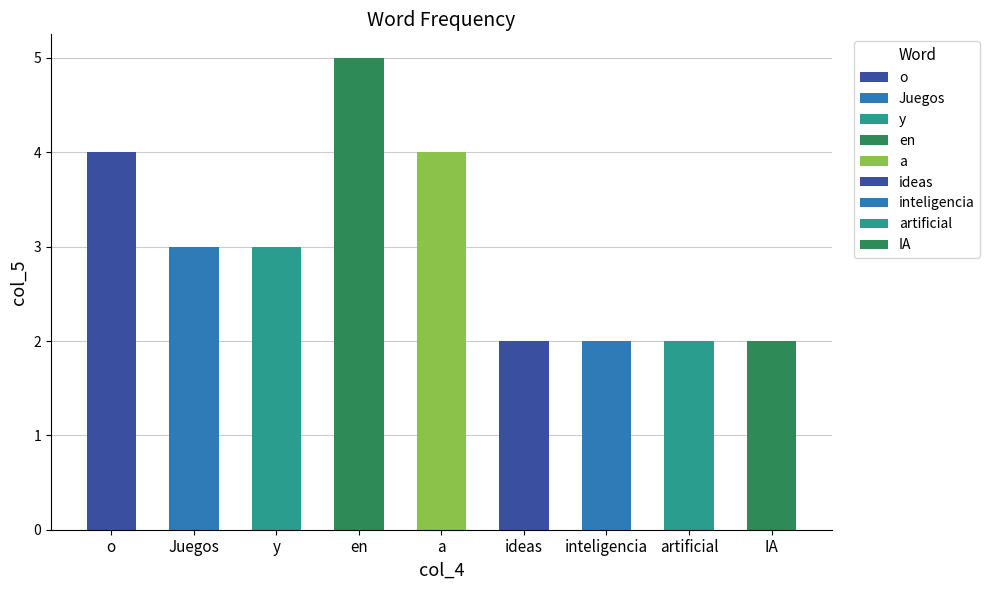

What is the label of the 5th bar from the left?

a